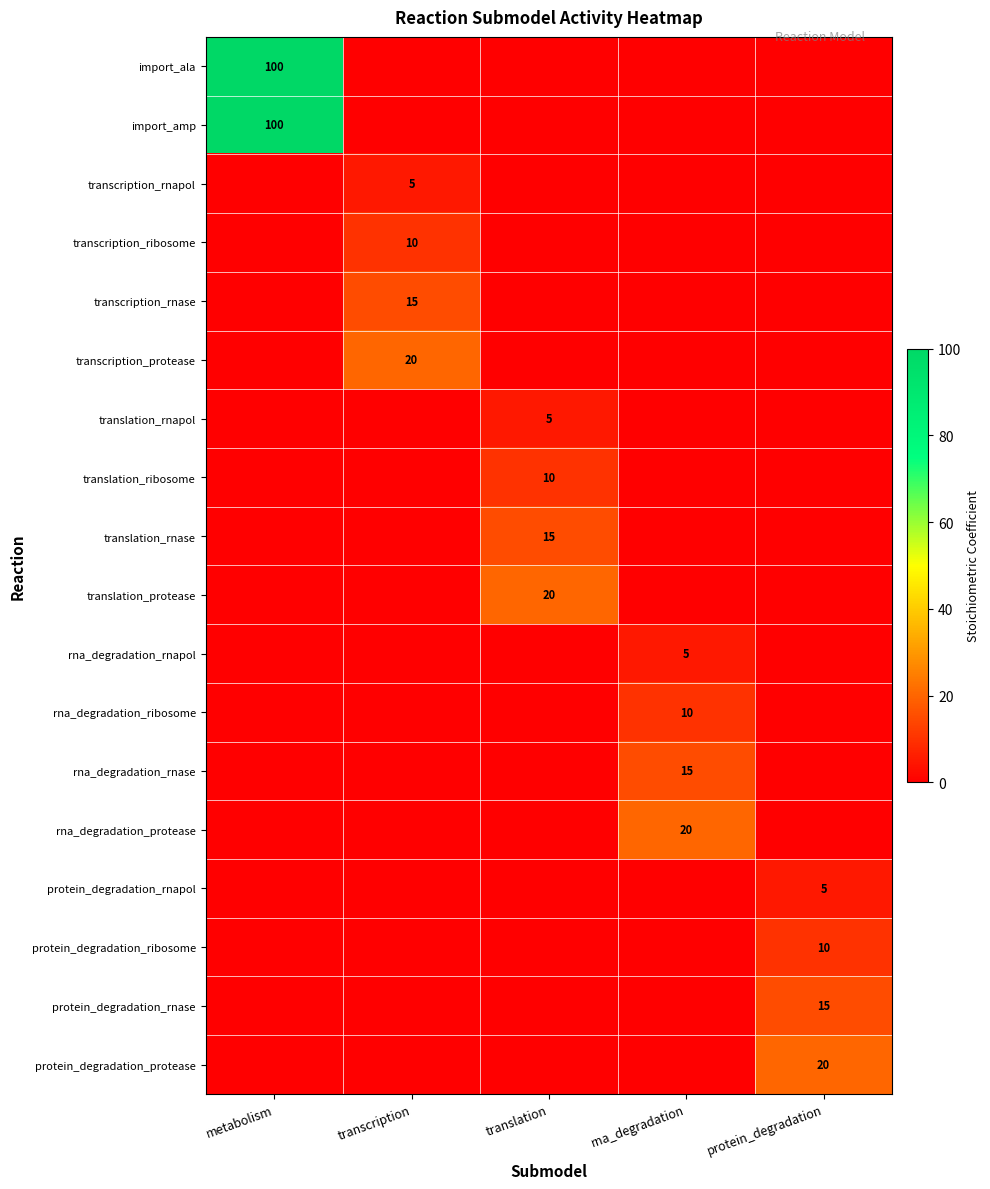

Rank the categories by rna_degradation_rnase value from lowest to highest.

metabolism, transcription, translation, protein_degradation, rna_degradation